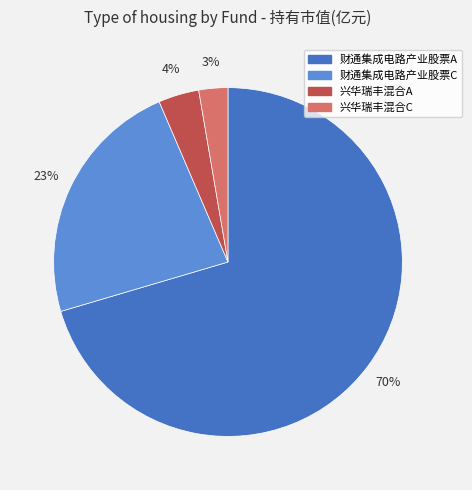

Do 财通集成电路产业股票A and 财通集成电路产业股票C together represent more than half of the pie?

Yes